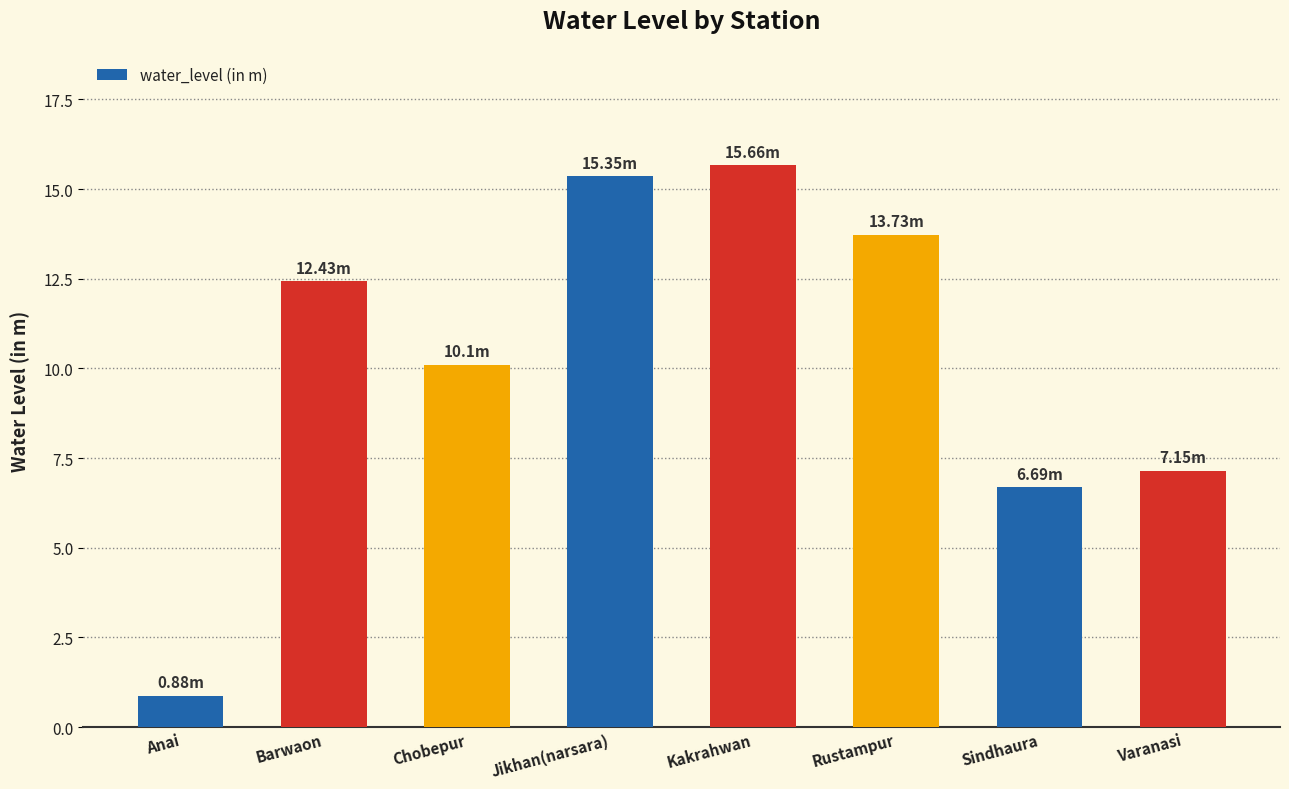

Which category has the highest value across all series?

Kakrahwan